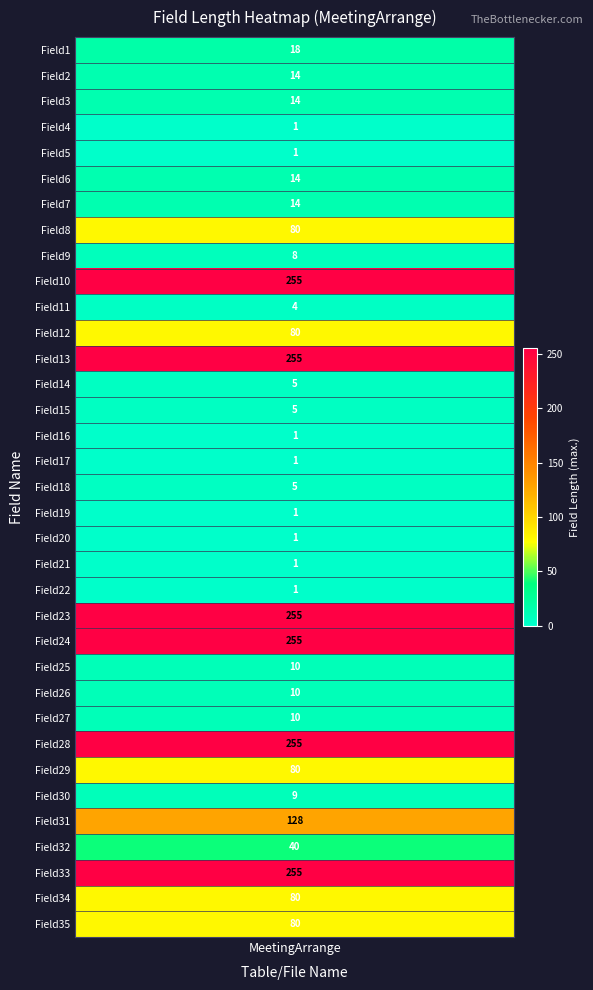

Is it true that the value at Field33 is 255?

True